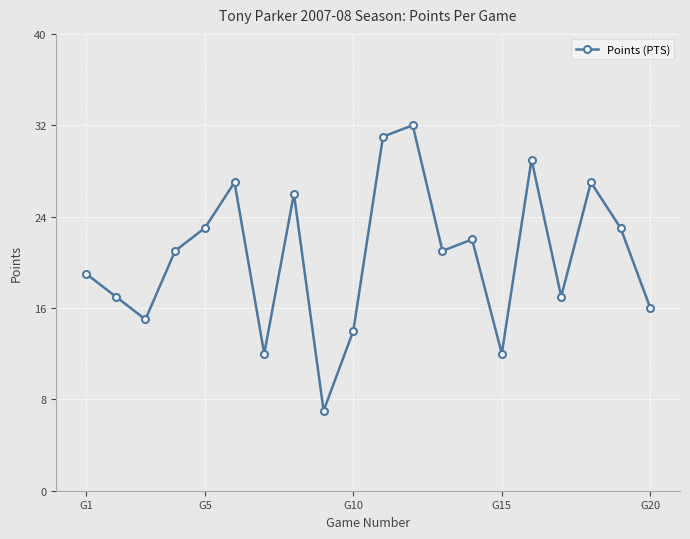

What is the maximum value shown in the chart?

32